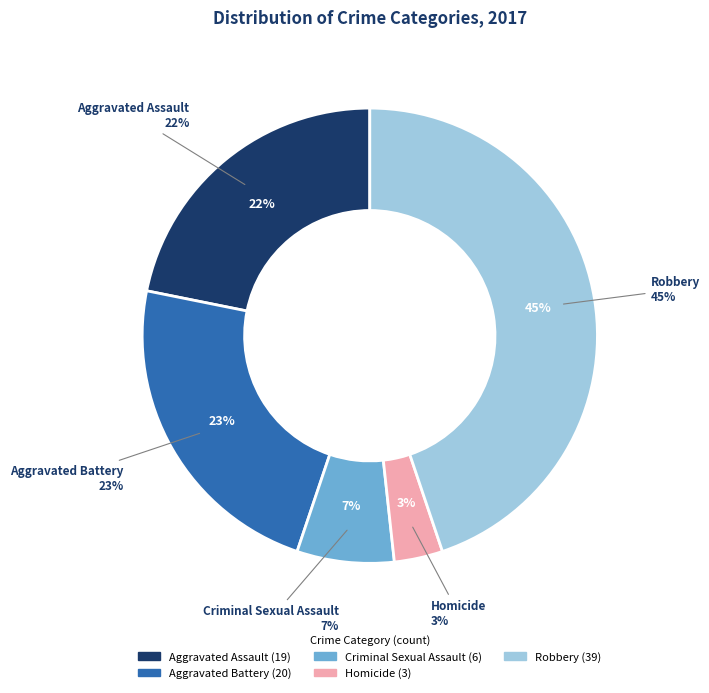

Is the sum of Homicide and Criminal Sexual Assault greater than half?

No